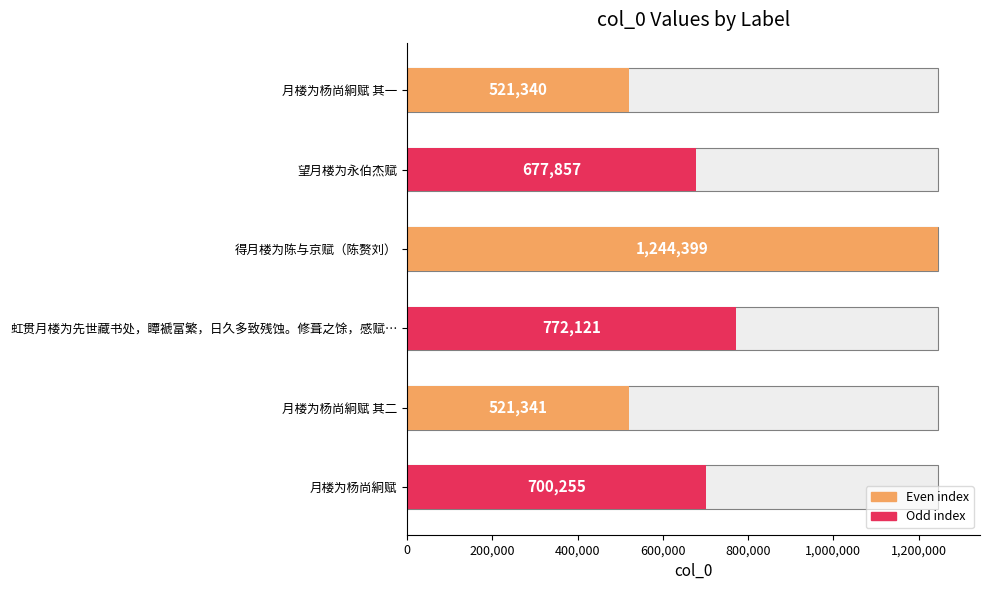

What position from the right is 月楼为杨尚絅赋?

1